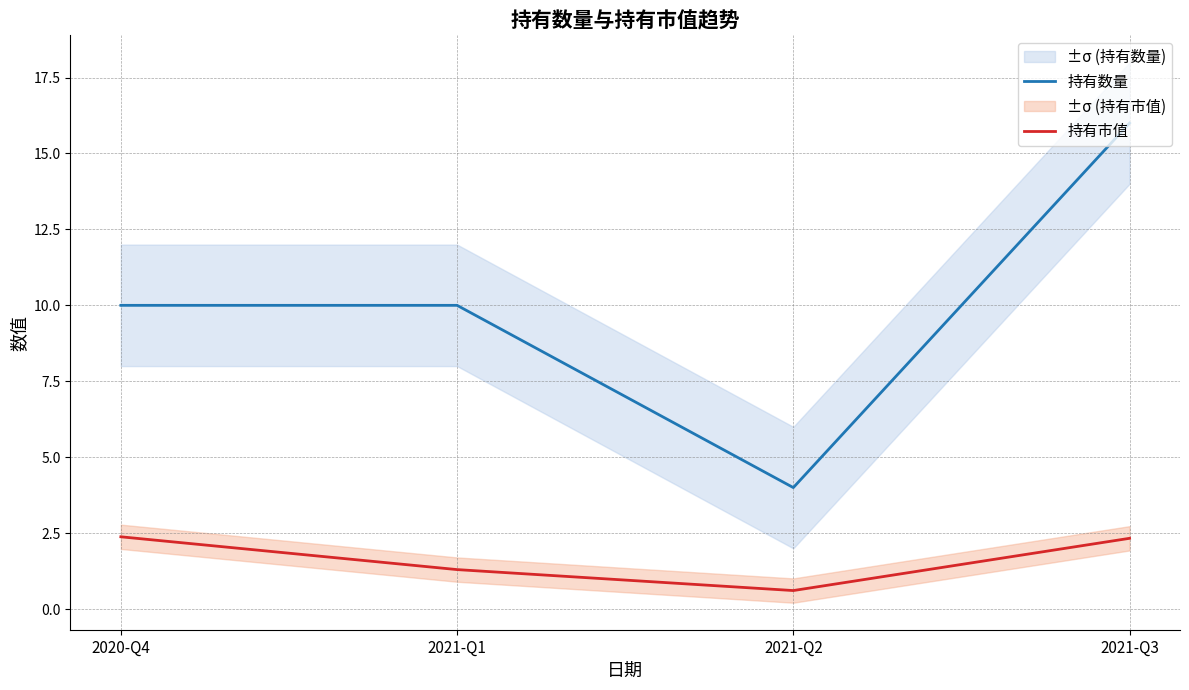

True or false: 持有数量 and 持有市值 cross at least once.

False